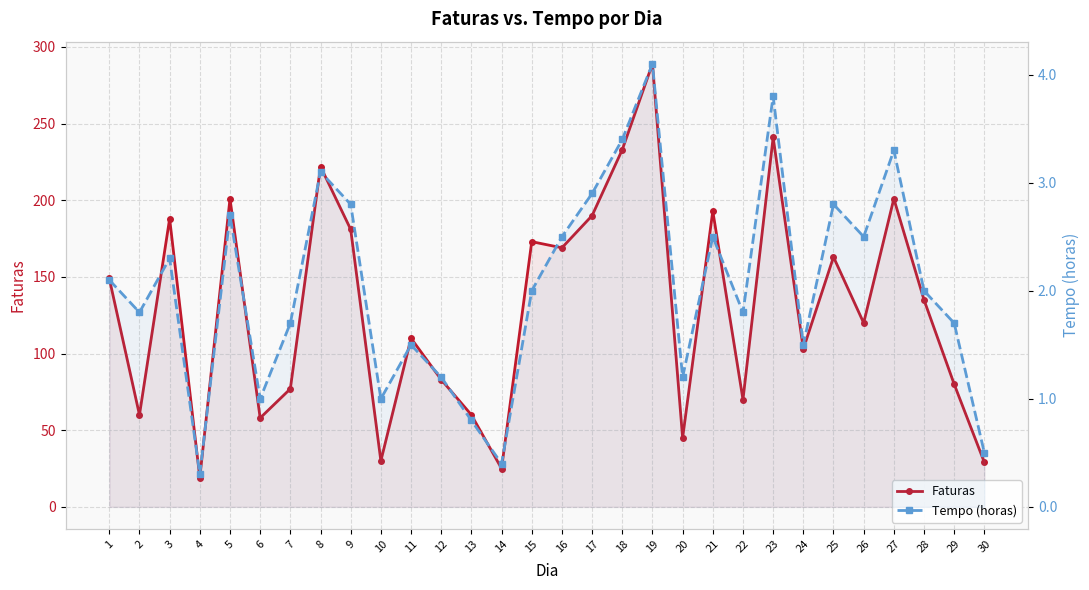

Which series has the largest range (max minus min)?

Faturas